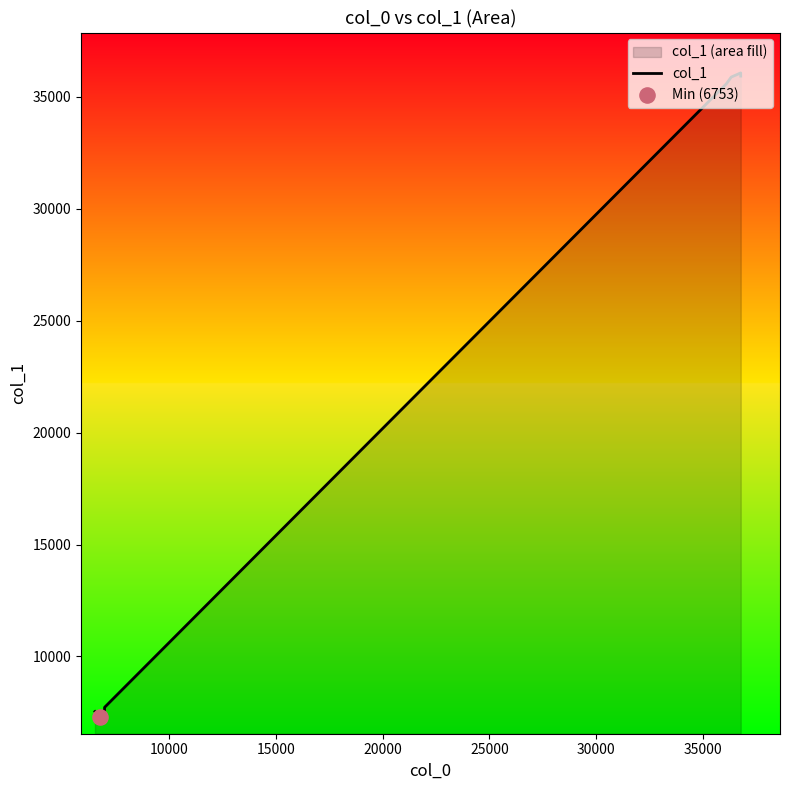

What is the maximum value shown in the chart?

36061.5